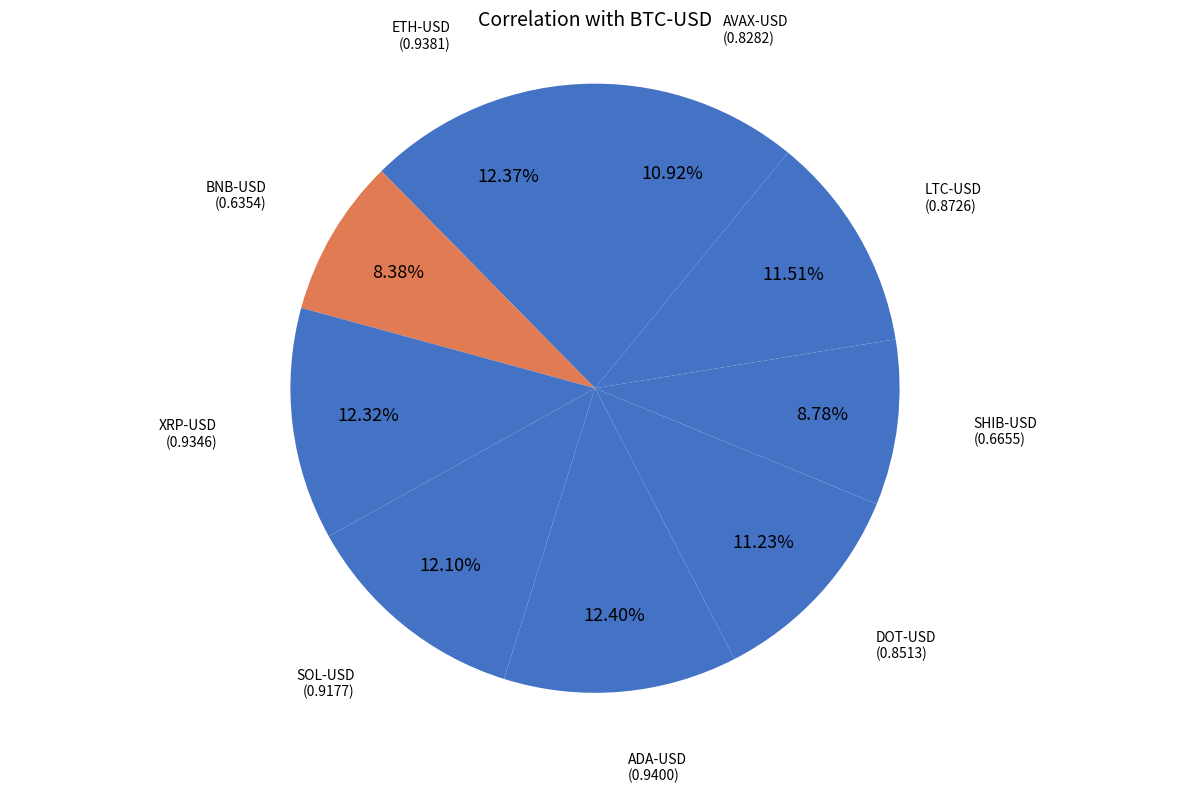

How many slices are in this pie chart?

9